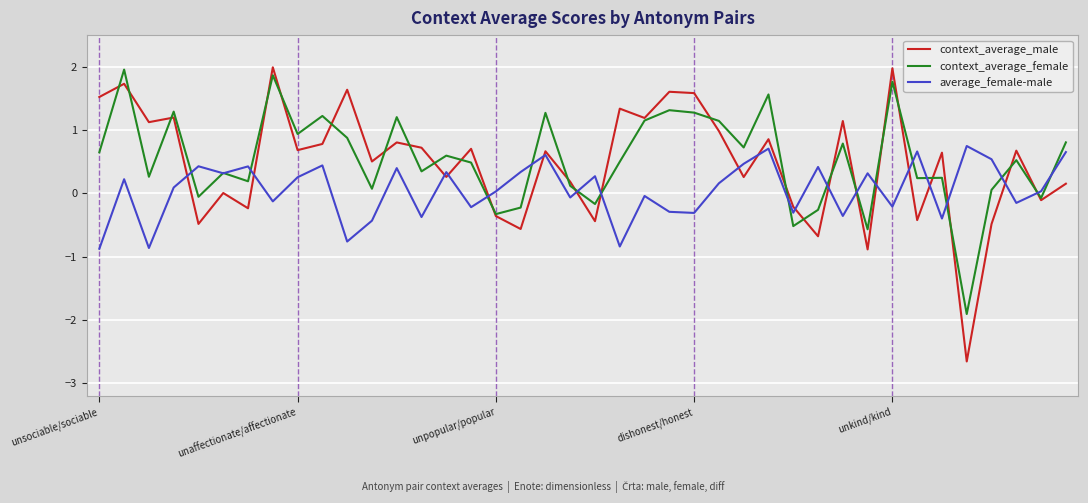

Which series ends up on top after the final intersection of average_female-male and context_average_male?

average_female-male